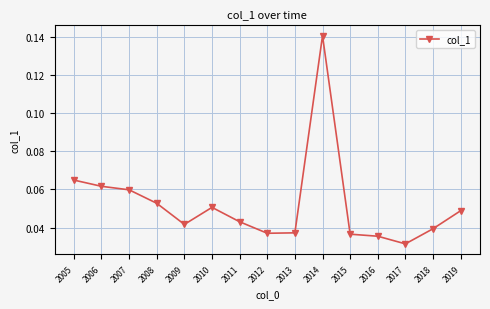

Which category has the highest value across all series?

2014